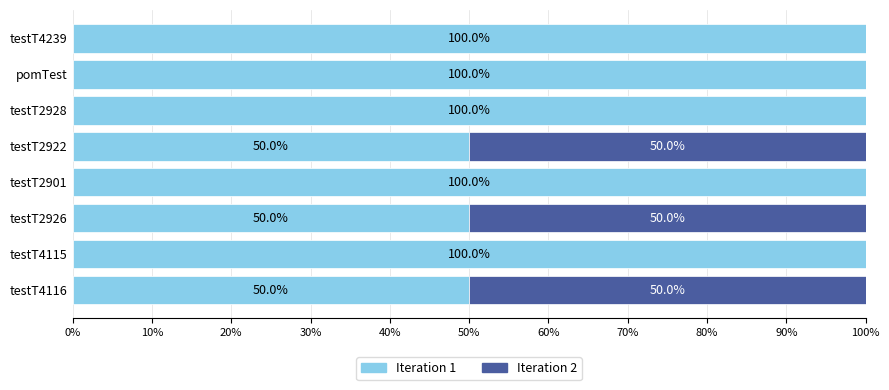

What is the total value across all series at testT2922?

100